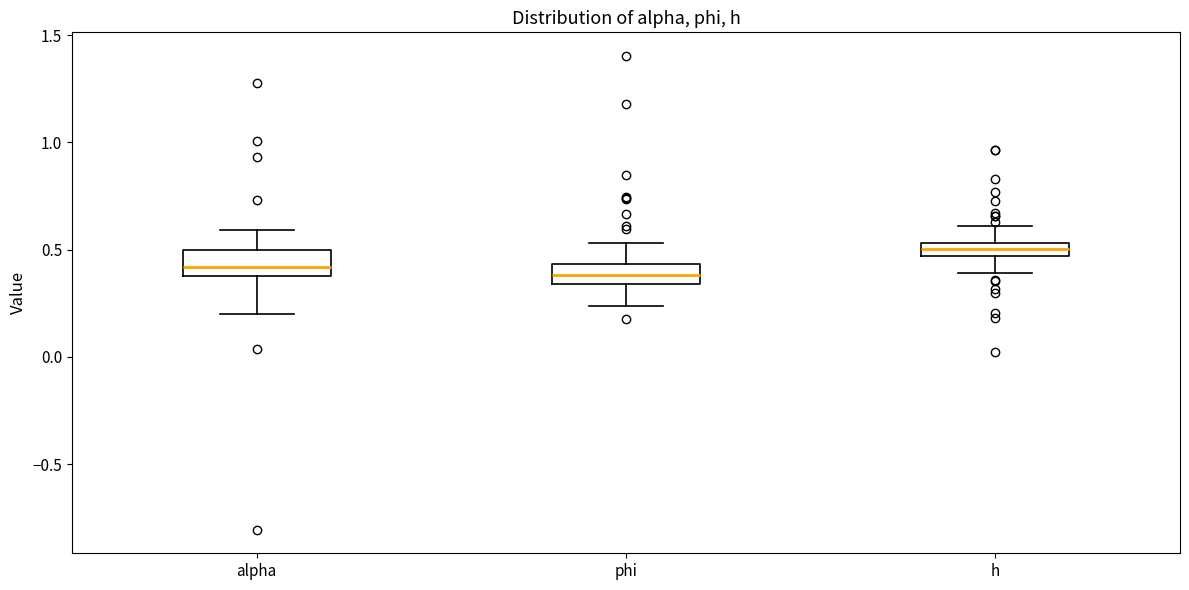

Where is the lower edge of the box for h on the y-axis? The values are not printed on the chart, so give them approximately, as read against the axis.

0.45